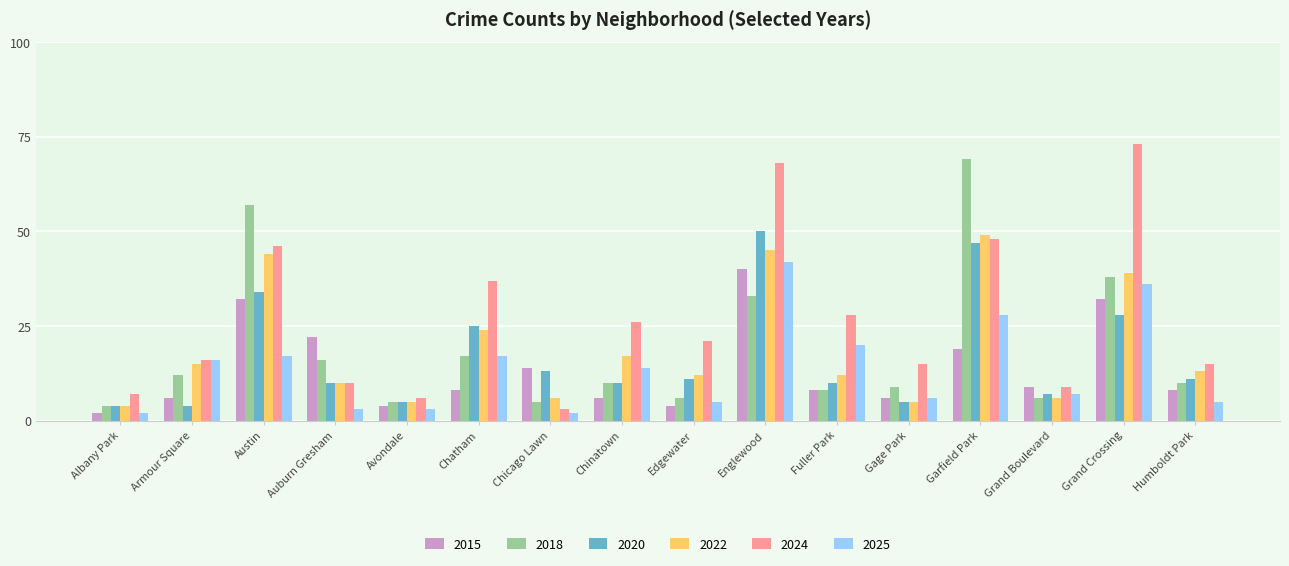

List the series in order of their peak value, lowest first.

2015, 2025, 2022, 2020, 2018, 2024